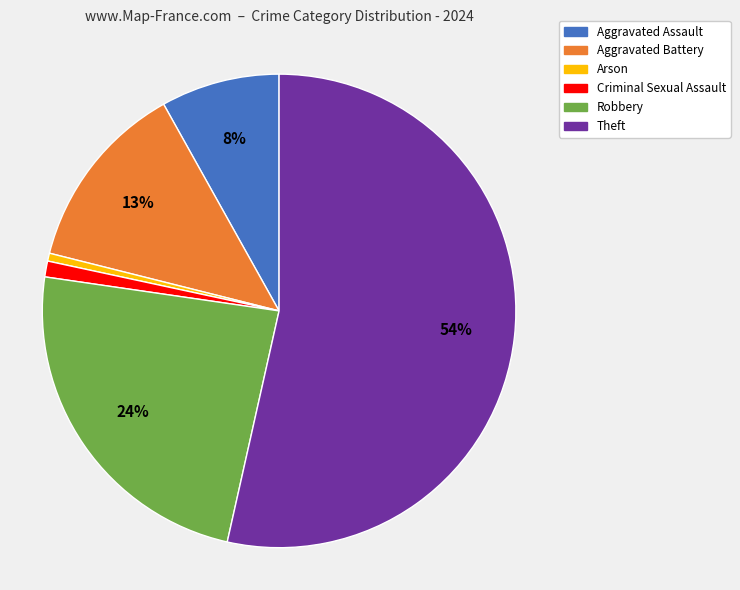

What is the largest slice in the pie chart?

Theft